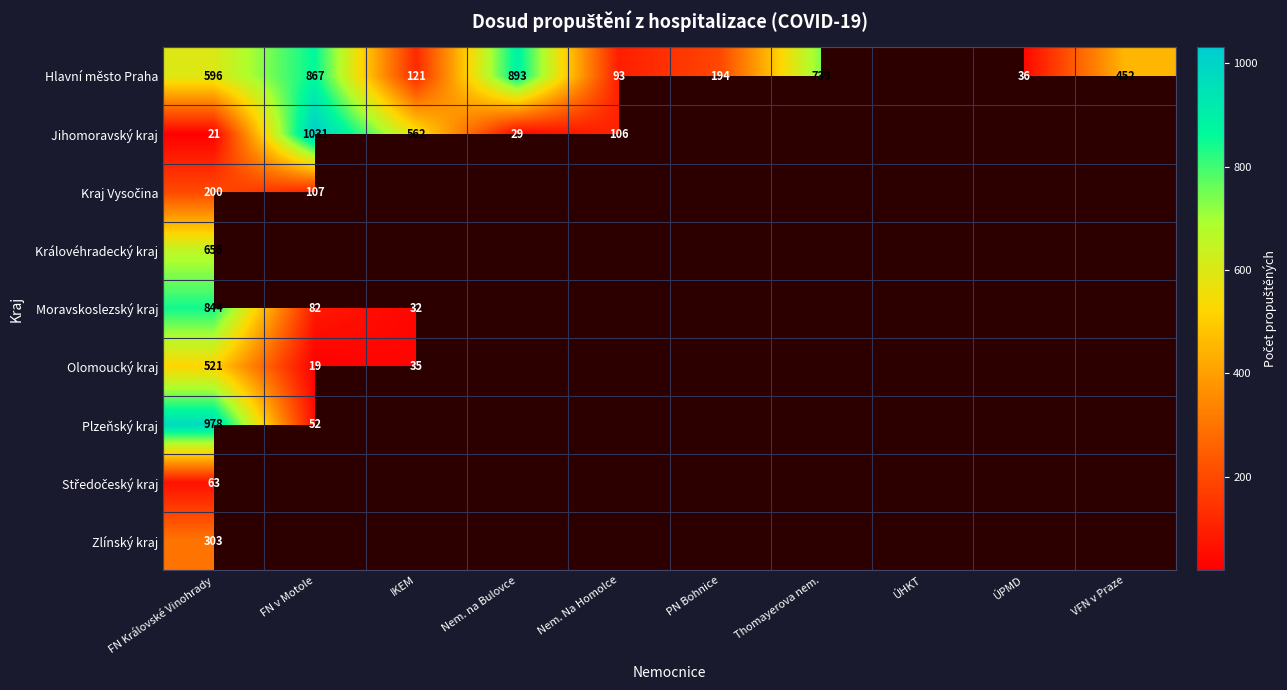

Is it true that Plzeňský kraj equals 69 at FN v Motole?

False